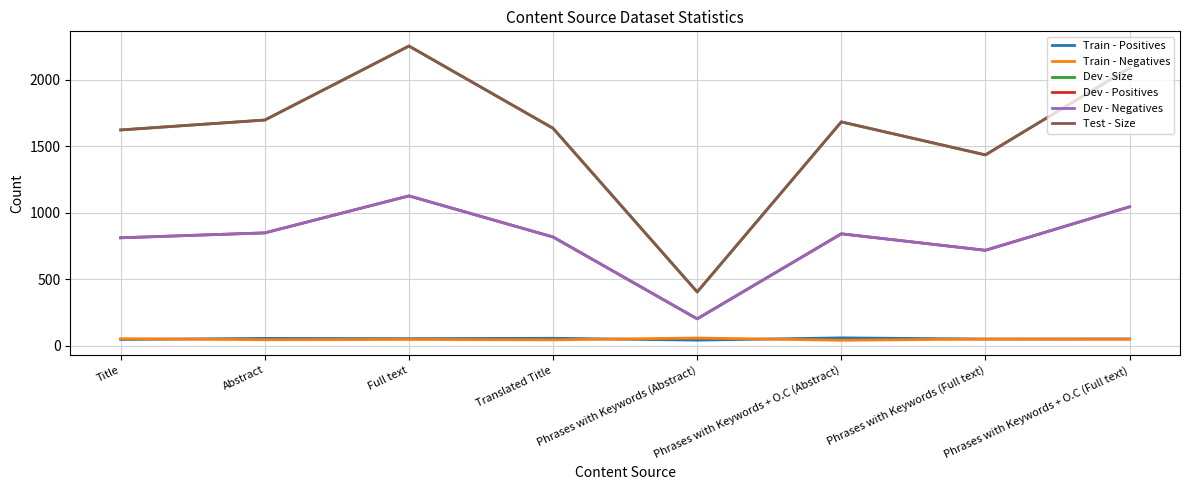

Rank the series at Phrases with Keywords + O.C (Full text) from highest to lowest value.

Dev - Size, Test - Size, Dev - Positives, Dev - Negatives, Train - Positives, Train - Negatives